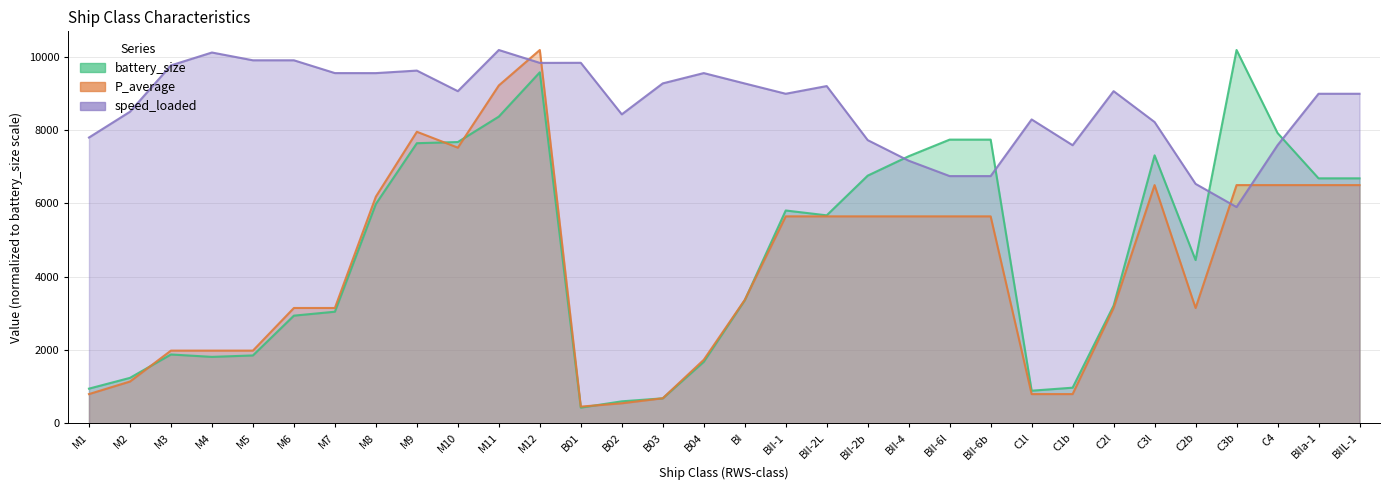

Is the value of P_average at C3b greater than the value of battery_size at M1?

Yes